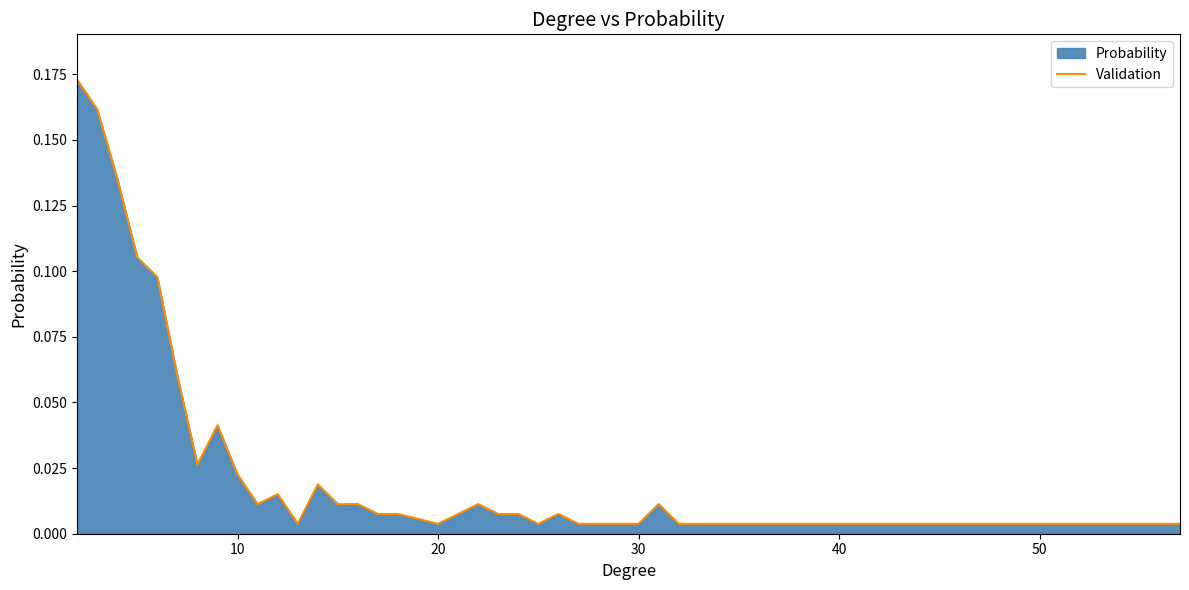

How many distinct data groups are displayed?

1